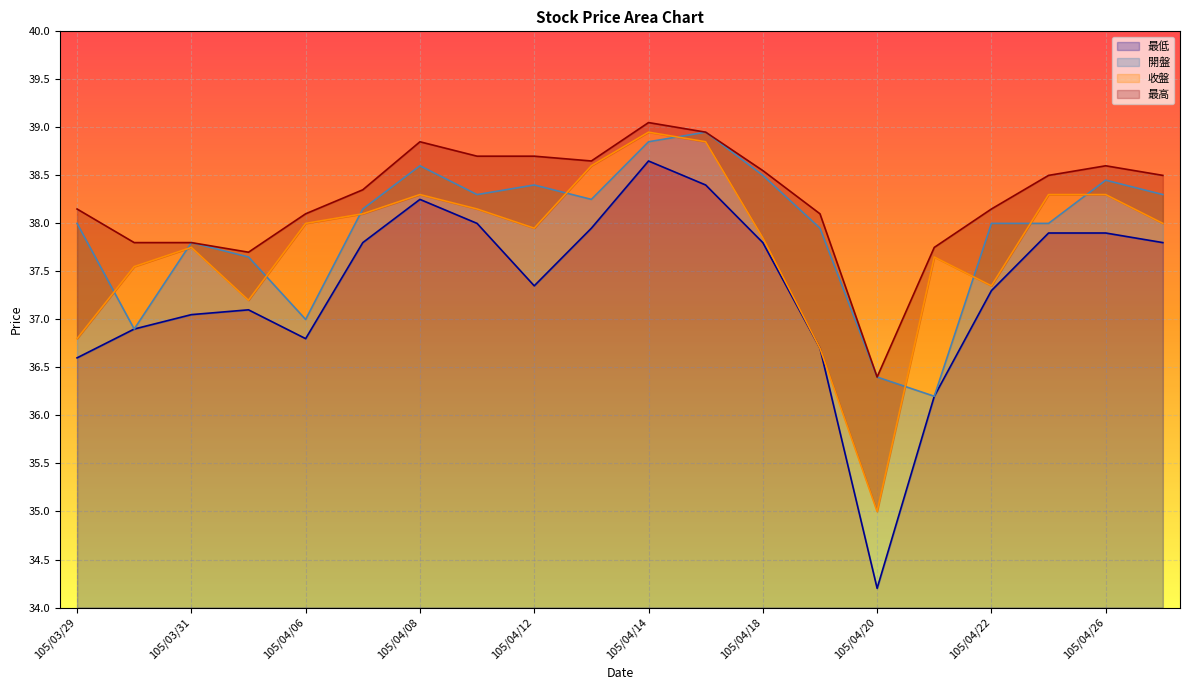

At which category is the sum across all series the highest?

105/04/14